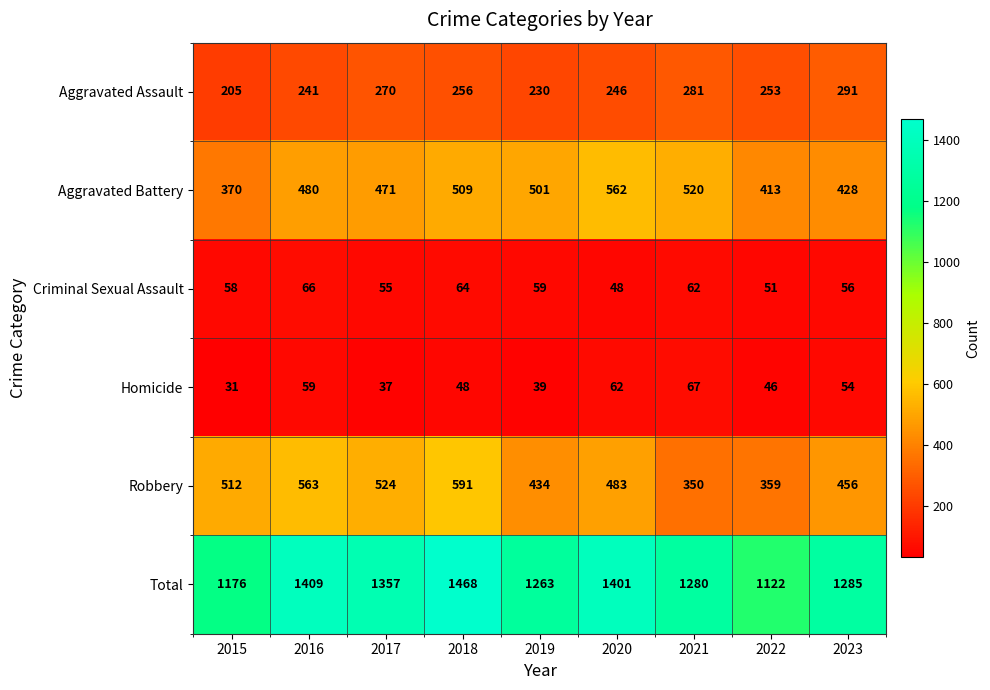

How many distinct data groups are displayed?

6